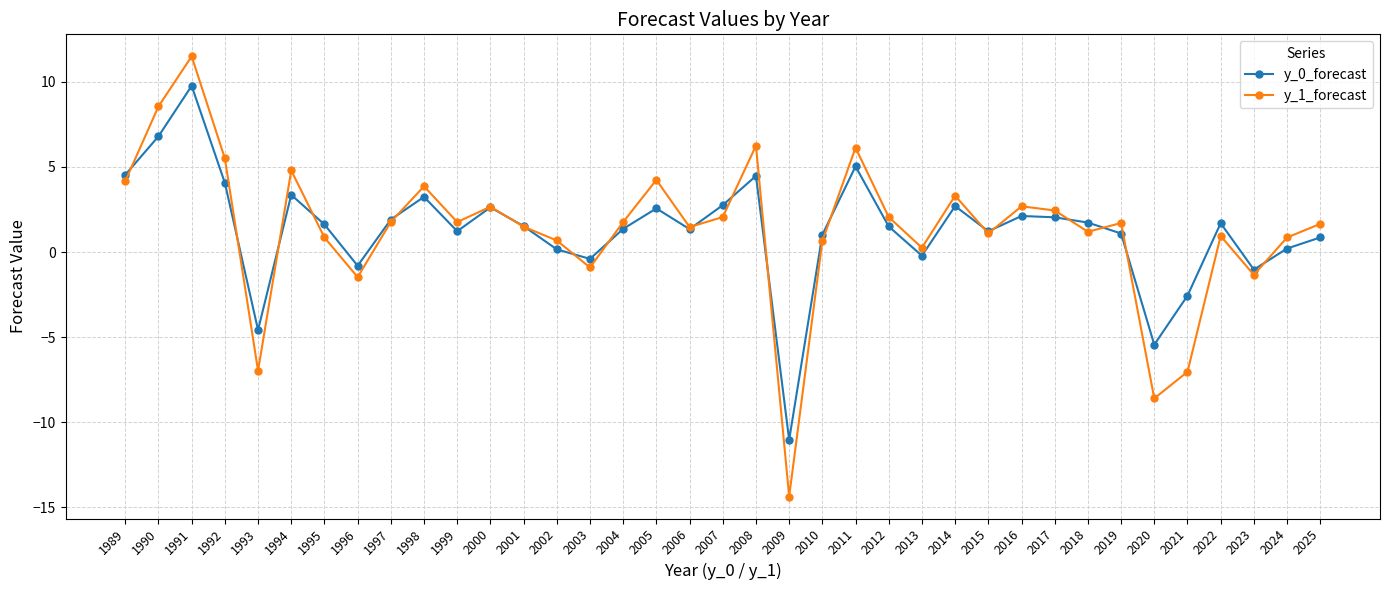

At which label does y_1_forecast first exceed 1?

1989